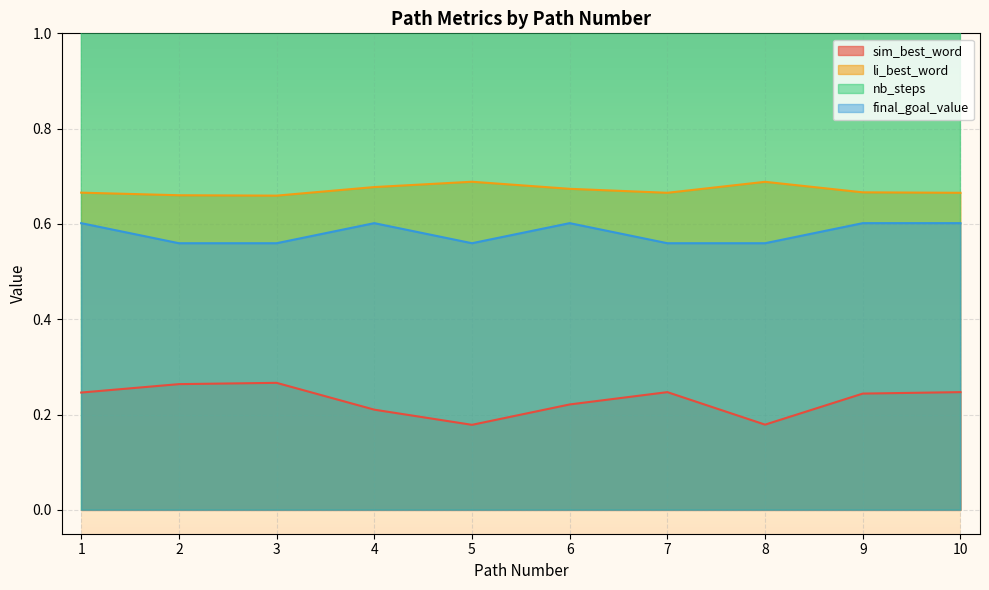

What is the value of the sim_best_word point at the 9th from the left?

0.2